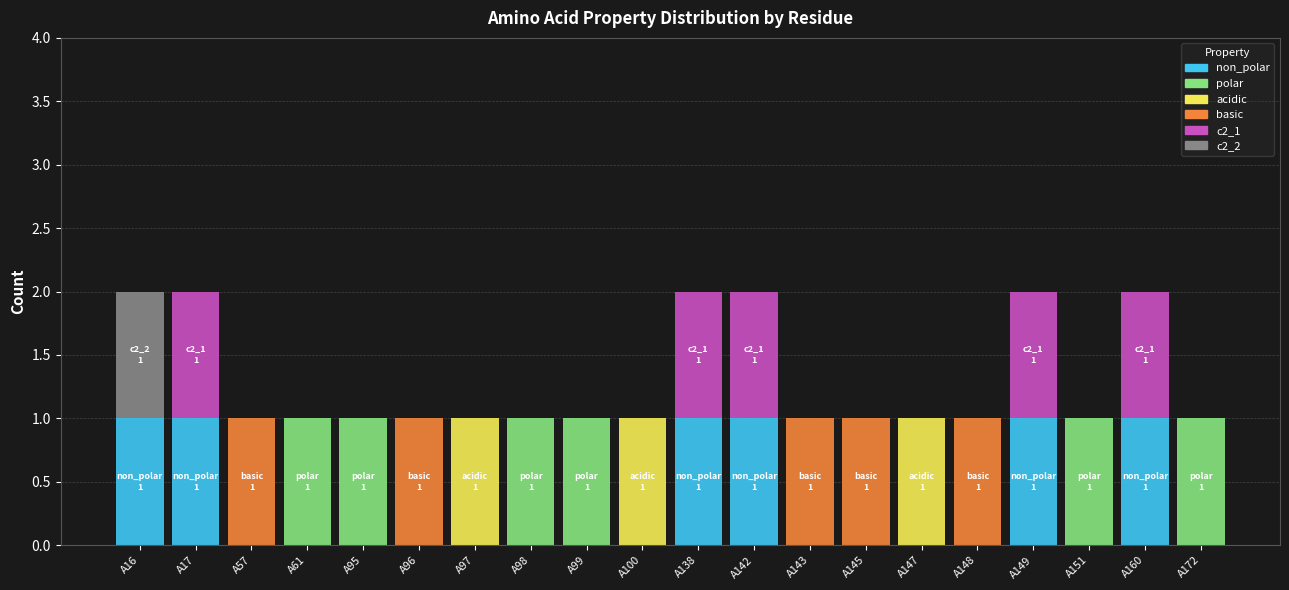

What is the sum of all non_polar values?

6